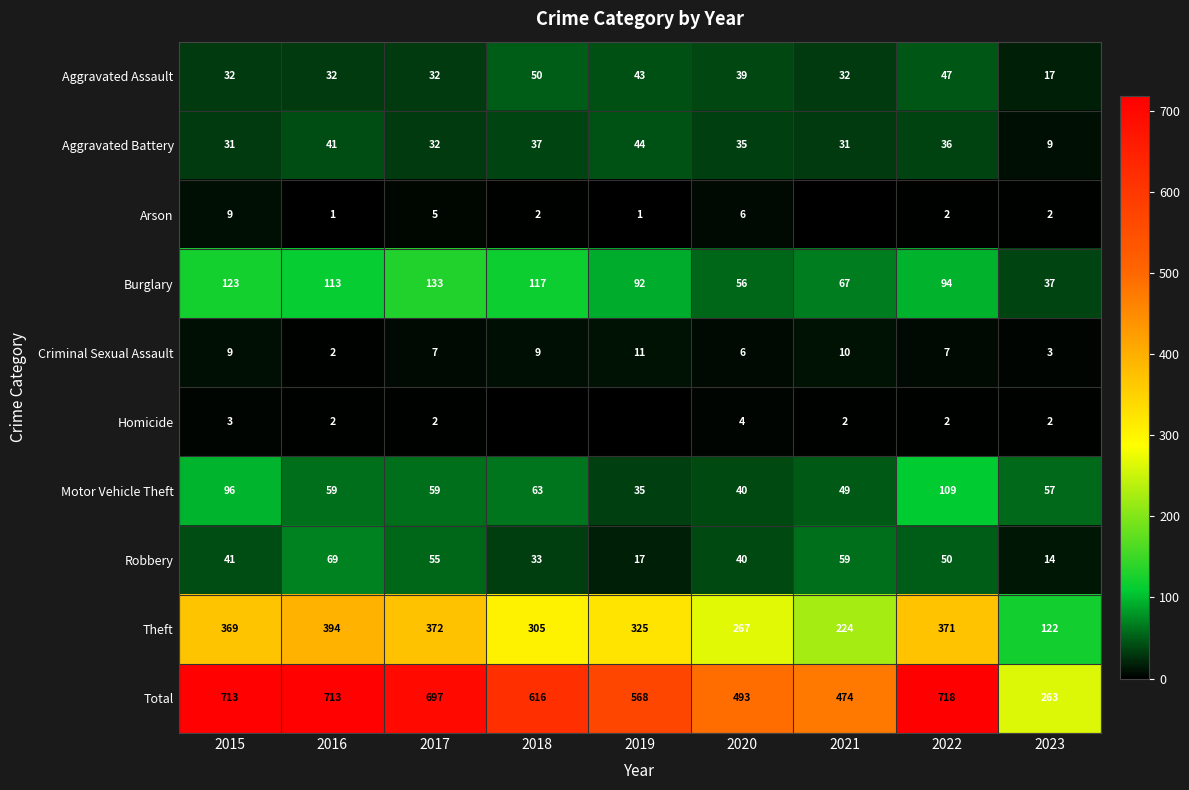

At which label does Criminal Sexual Assault reach its peak?

2019